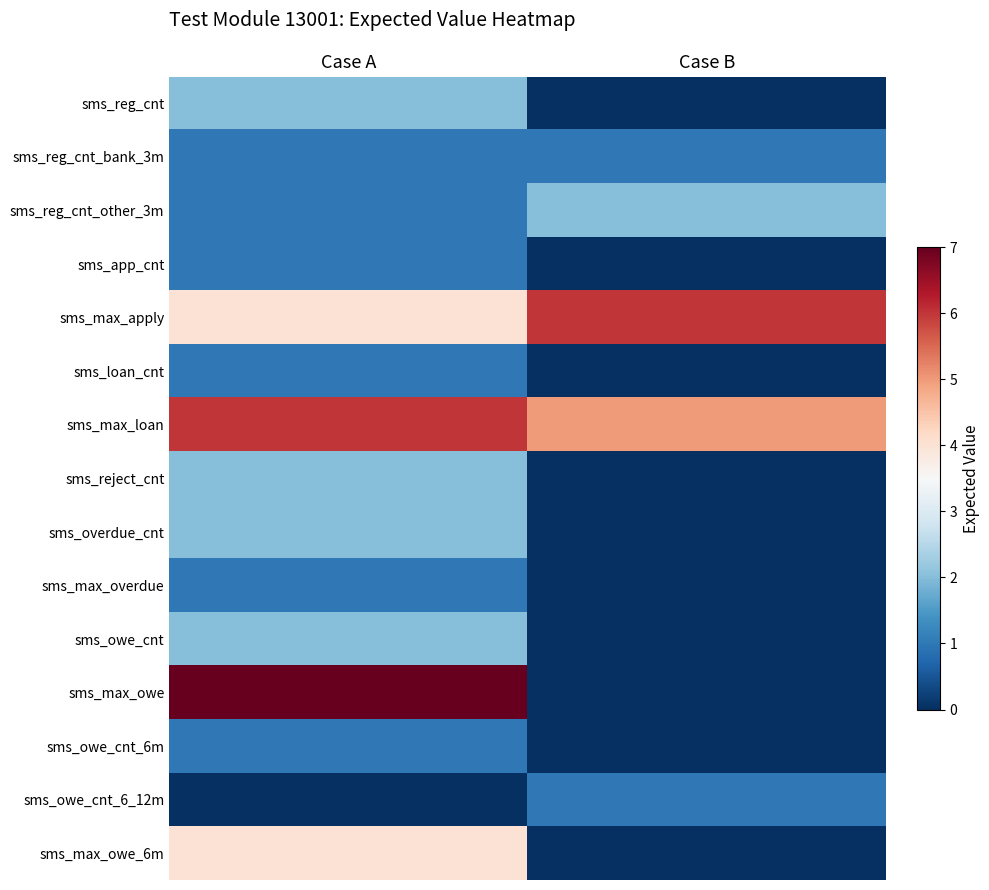

Which has a higher value, Case A or Case B?

Case A